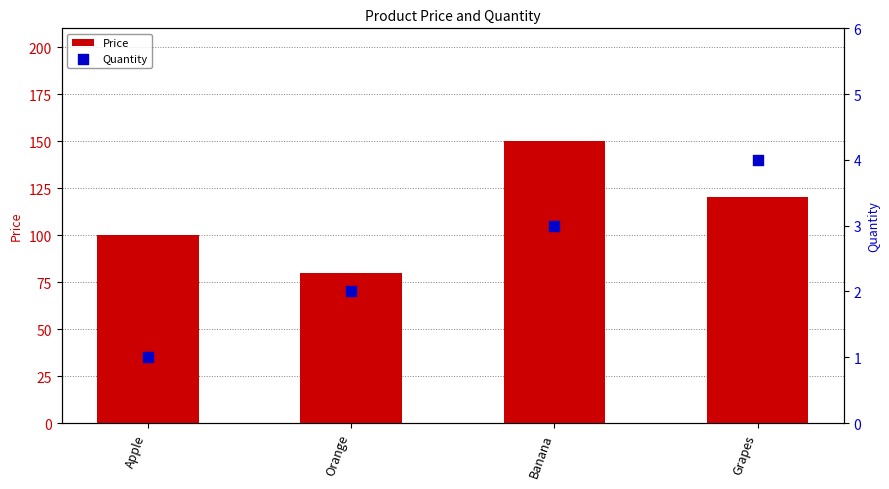

Which series has the largest Y range (max minus min)?

Price